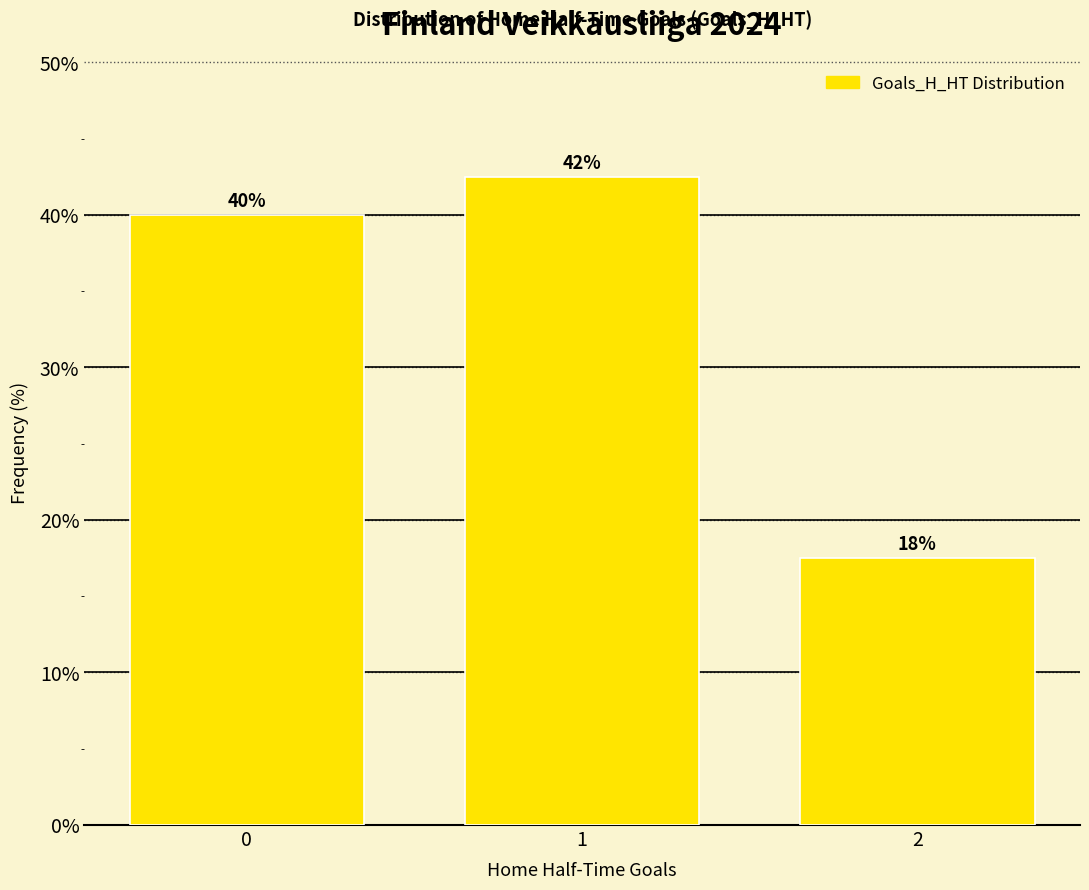

Are the bars grouped side by side (vs. stacked)?

No